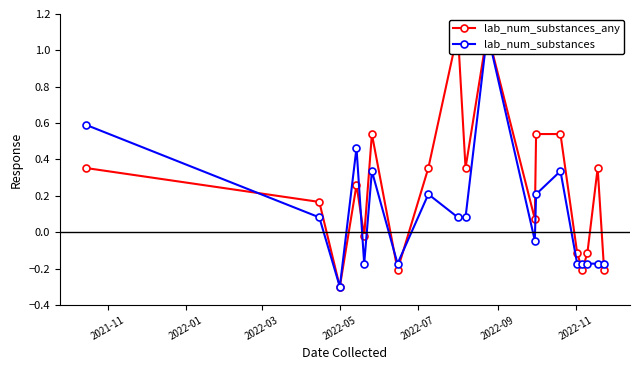

What is the difference between the second highest and minimum values in the lab_num_substances_any series?

1.4